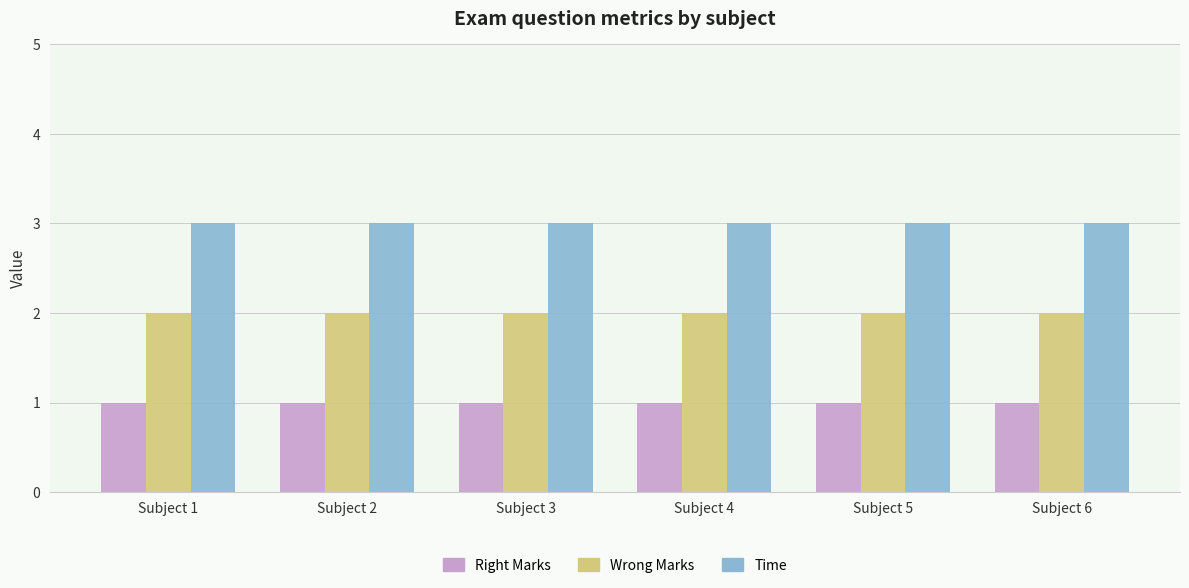

At how many categories does at least one series exceed 1?

6